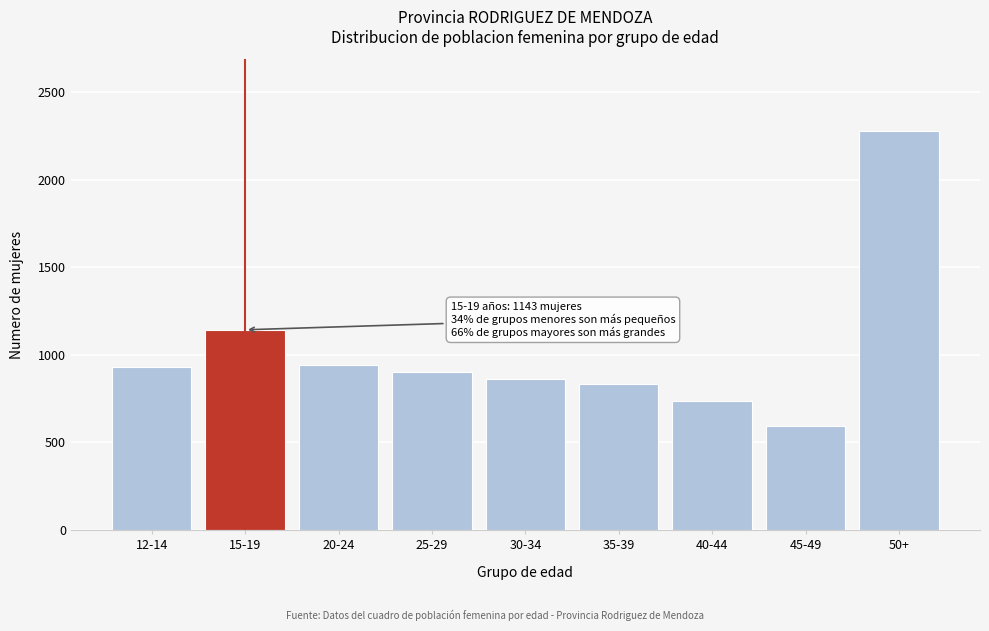

Reading right to left, transcribe all the data shown in this chart.

50+=2277	45-49=594	40-44=735	35-39=833	30-34=861	25-29=905	20-24=944	15-19=1143	12-14=933